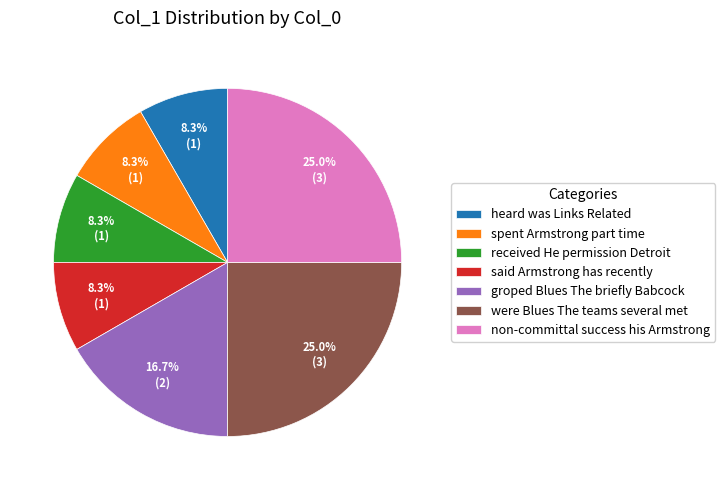

What portion of the pie excludes heard was Links Related?

91.7%